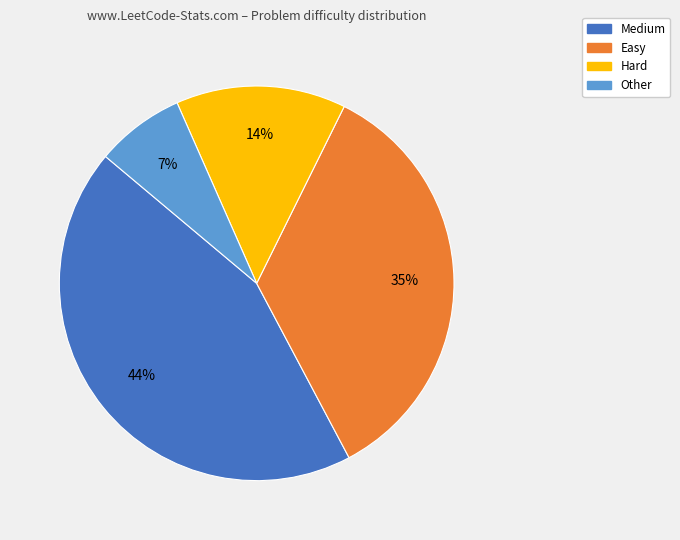

Which has a higher value, Hard or Easy?

Easy